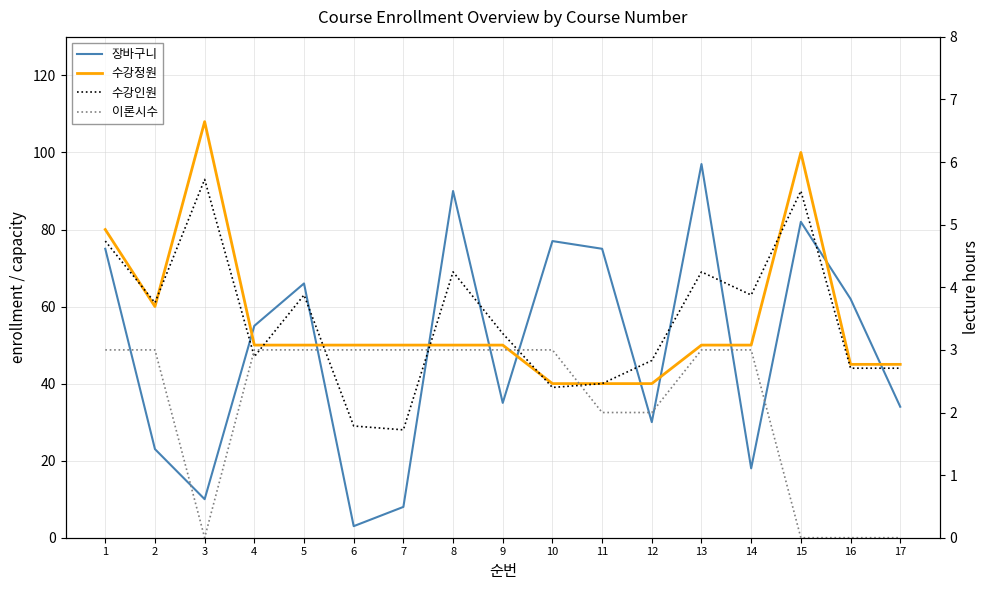

Which category has the lowest value across all series?

3